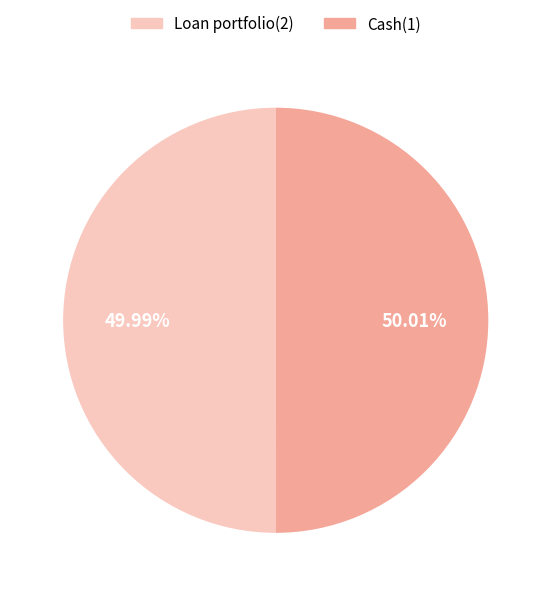

How much of the chart is everything except Cash(1)?

50.0%